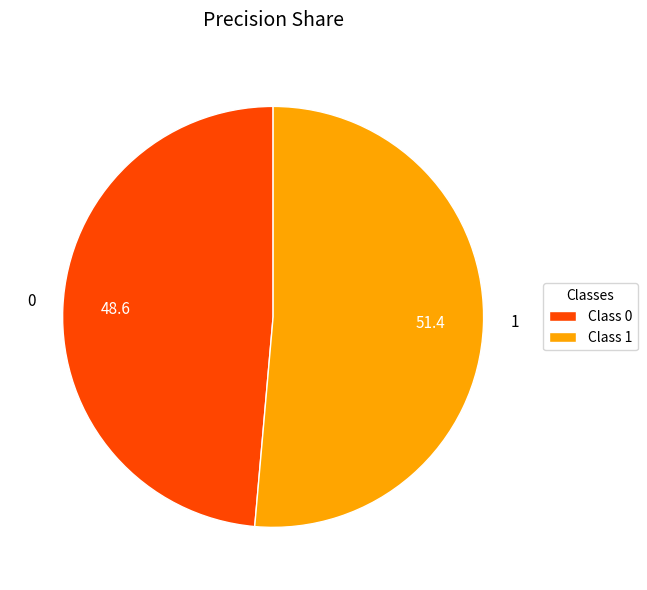

True or false: Class 0 accounts for 42% of the total.

False